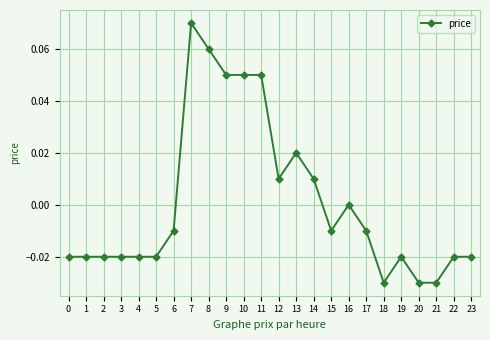

True or false: the data has more than 2 interior local peaks.

True